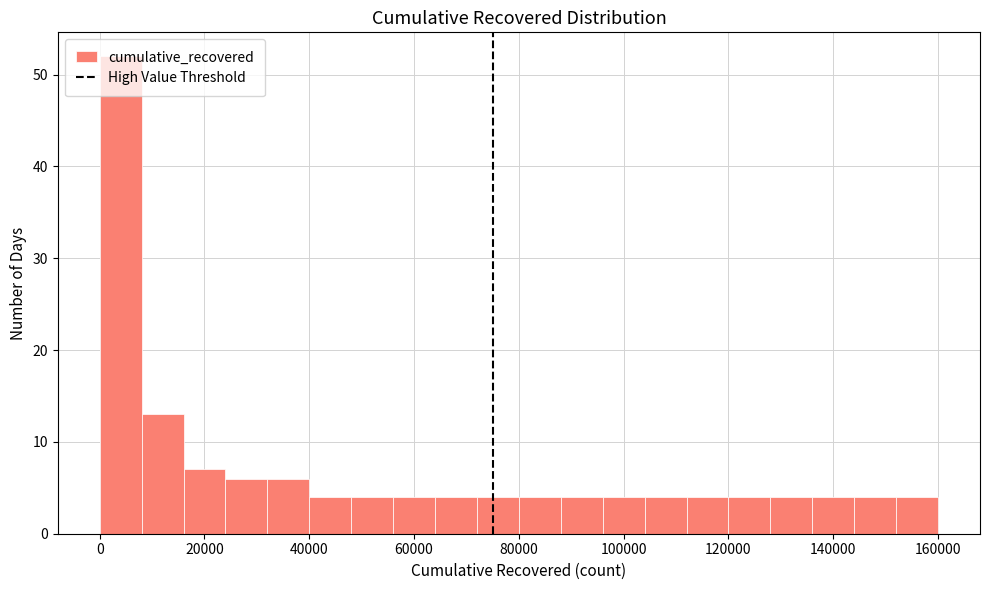

Read against the x-axis, roughly where is the centre of the tallest bar?

4000